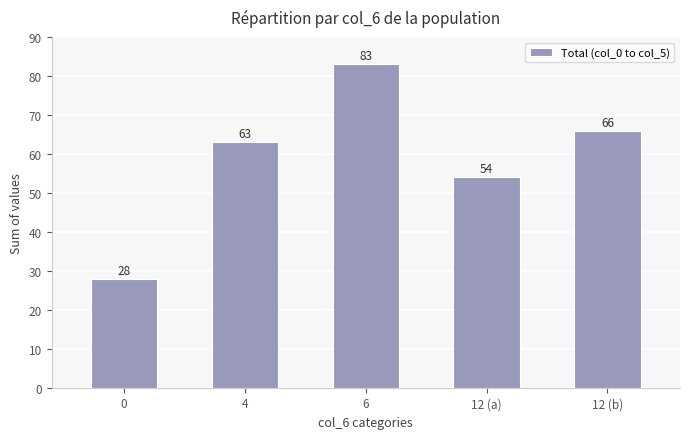

List the labels in order of value, smallest first.

0, 12 (a), 4, 12 (b), 6